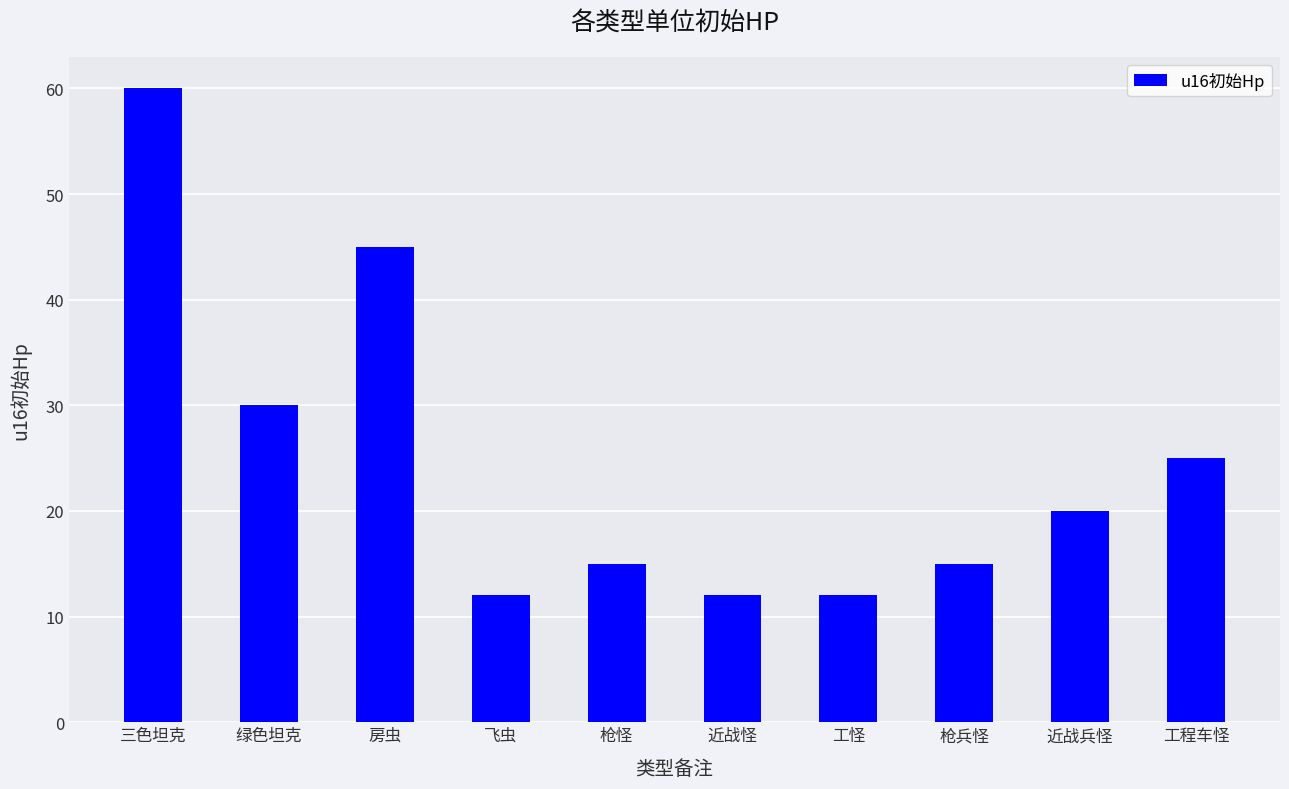

What is the label of the 5th bar from the left?

枪怪